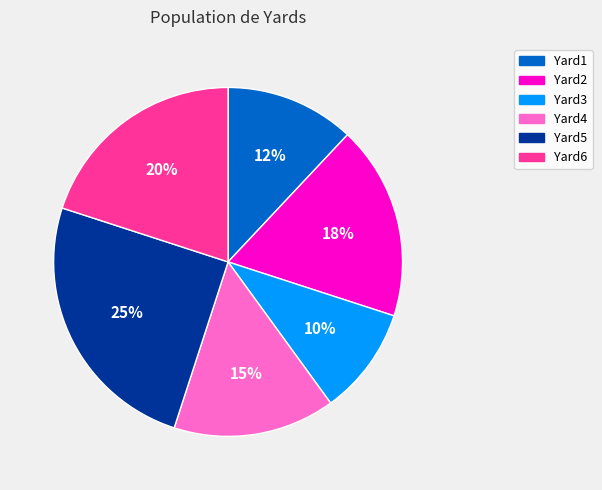

Do Yard1 and Yard4 together represent more than half of the pie?

No